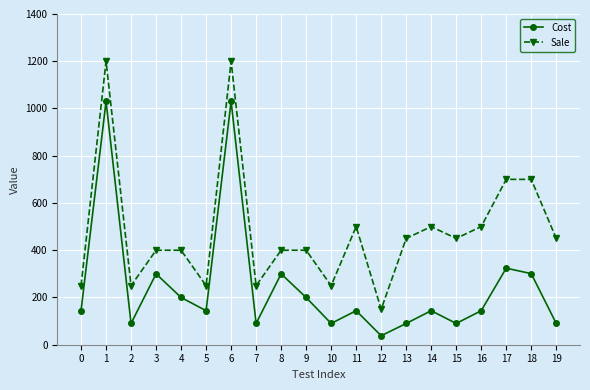

Which series has the largest range (max minus min)?

Sale